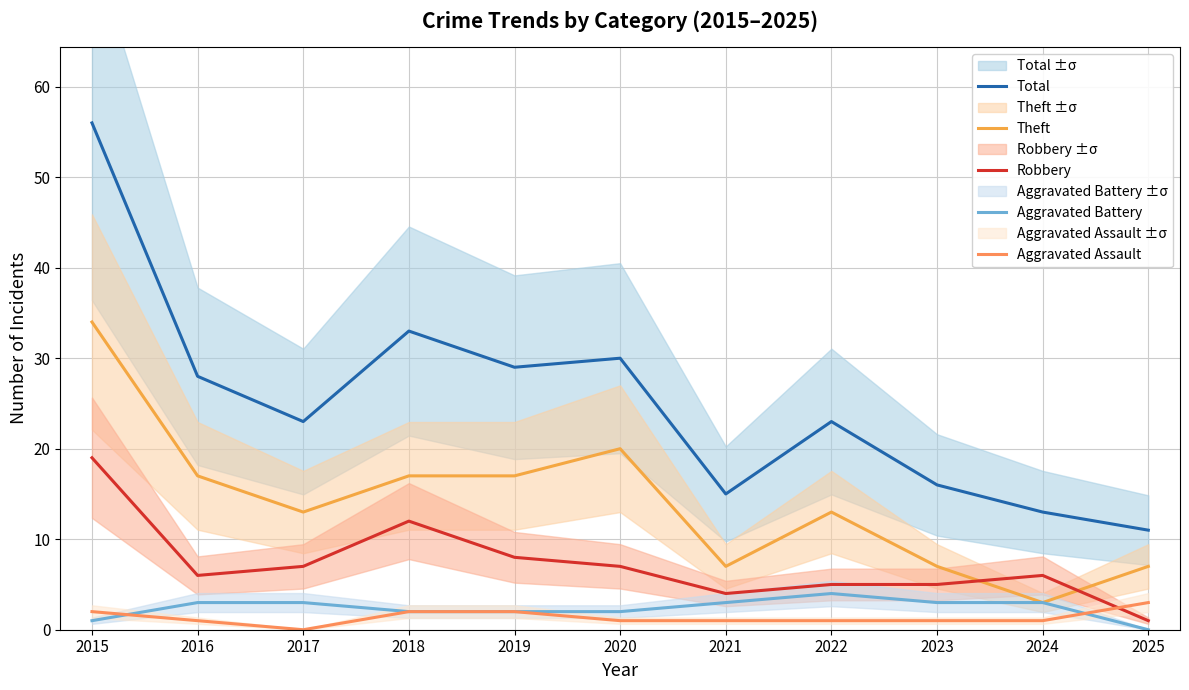

Is the value of Aggravated Battery at 2021 greater than the value of Robbery at 2020?

No